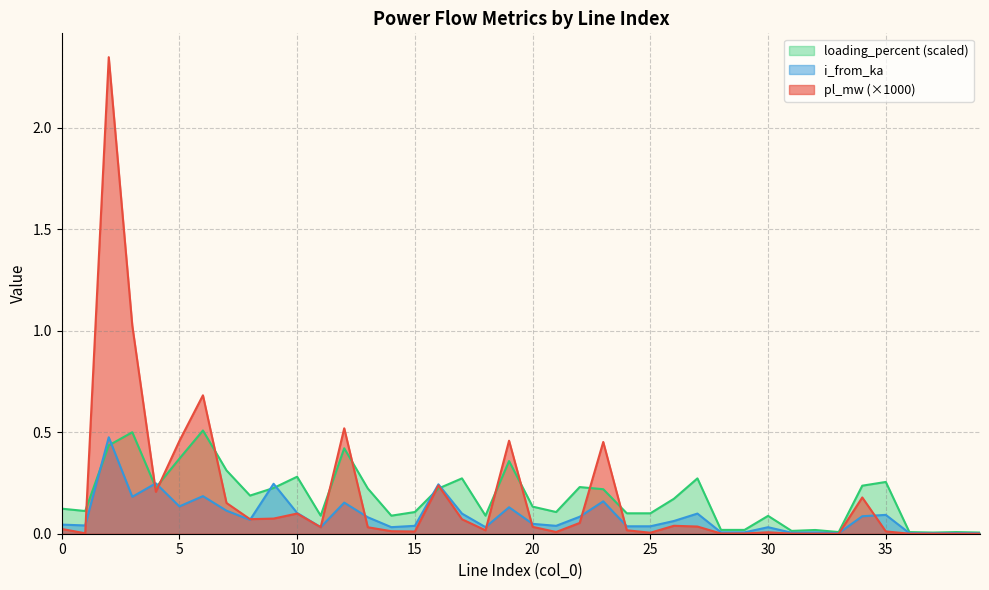

Reading left to right, what are all the values shown in this chart?

pl_mw: 0=0.0	1=0.0	2=2.3	3=1.0	4=0.2	5=0.5	6=0.7	7=0.2	8=0.1	9=0.1	10=0.1	11=0.0	12=0.5	13=0.0	14=0.0	15=0.0	16=0.2	17=0.1	18=0.0	19=0.5	20=0.0	21=0.0	22=0.1	23=0.5	24=0.0	25=0.0	26=0.0	27=0.0	28=0.0	29=0.0	30=0.0	31=0.0	32=0.0	33=0.0	34=0.2	35=0.0	36=0.0	37=0.0	38=0.0	39=0.0
i_from_ka: 0=0.0	1=0.0	2=0.5	3=0.2	4=0.2	5=0.1	6=0.2	7=0.1	8=0.1	9=0.2	10=0.1	11=0.0	12=0.2	13=0.1	14=0.0	15=0.0	16=0.2	17=0.1	18=0.0	19=0.1	20=0.0	21=0.0	22=0.1	23=0.2	24=0.0	25=0.0	26=0.1	27=0.1	28=0.0	29=0.0	30=0.0	31=0.0	32=0.0	33=0.0	34=0.1	35=0.1	36=0.0	37=0.0	38=0.0	39=0.0
loading_percent: 0=0.1	1=0.1	2=0.4	3=0.5	4=0.2	5=0.4	6=0.5	7=0.3	8=0.2	9=0.2	10=0.3	11=0.1	12=0.4	13=0.2	14=0.1	15=0.1	16=0.2	17=0.3	18=0.1	19=0.4	20=0.1	21=0.1	22=0.2	23=0.2	24=0.1	25=0.1	26=0.2	27=0.3	28=0.0	29=0.0	30=0.1	31=0.0	32=0.0	33=0.0	34=0.2	35=0.3	36=0.0	37=0.0	38=0.0	39=0.0